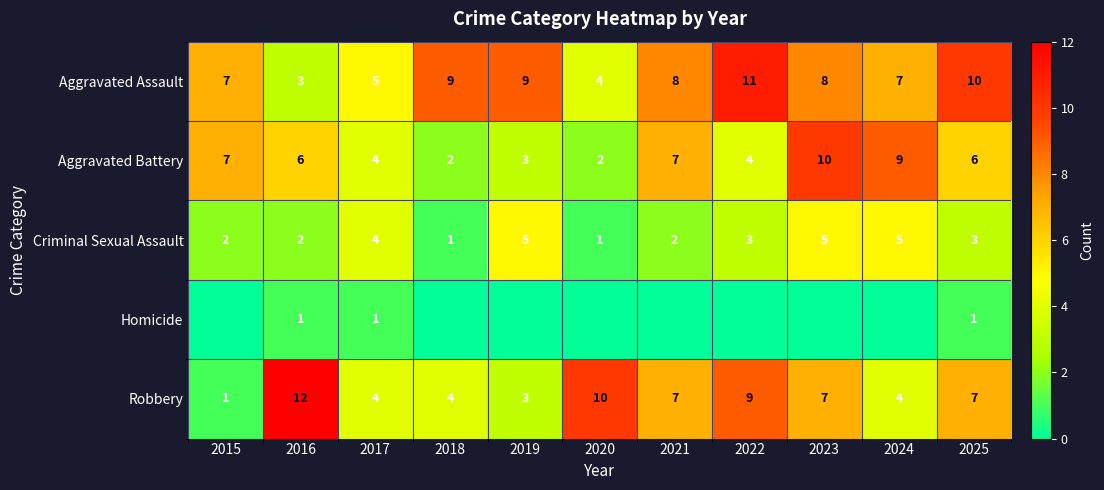

What value does the Aggravated Battery series have at 2022?

4